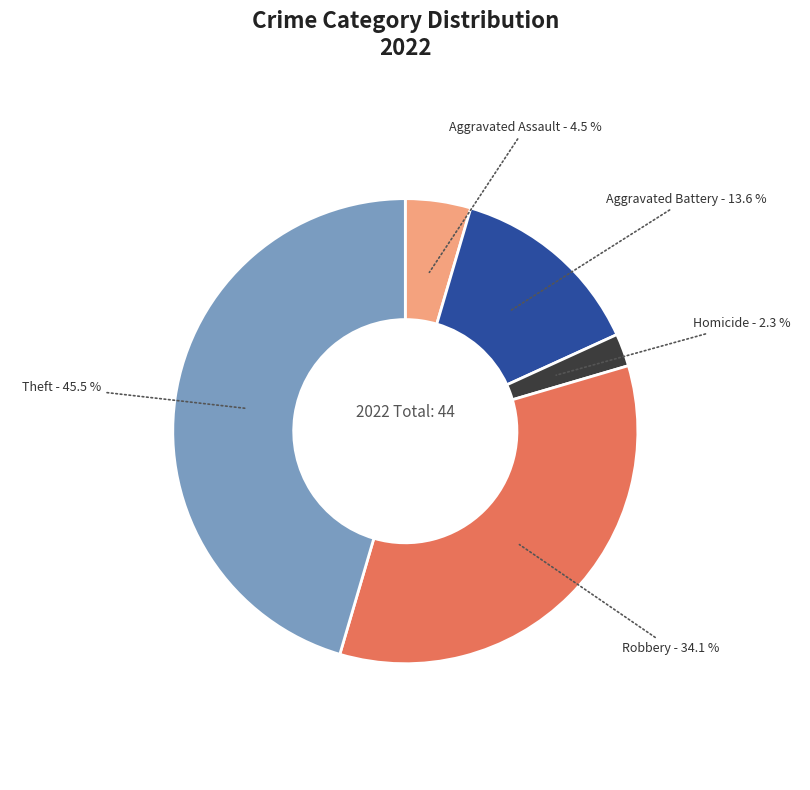

Which slice is the smallest?

Homicide